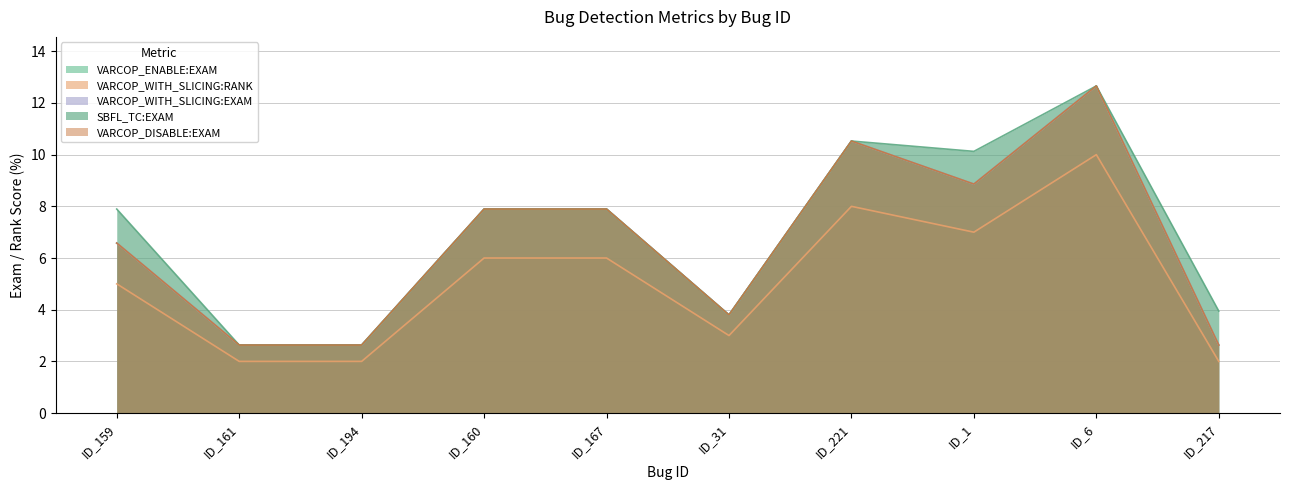

True or false: VARCOP_ENABLE:EXAM has more than 2 points higher than both neighbors.

False